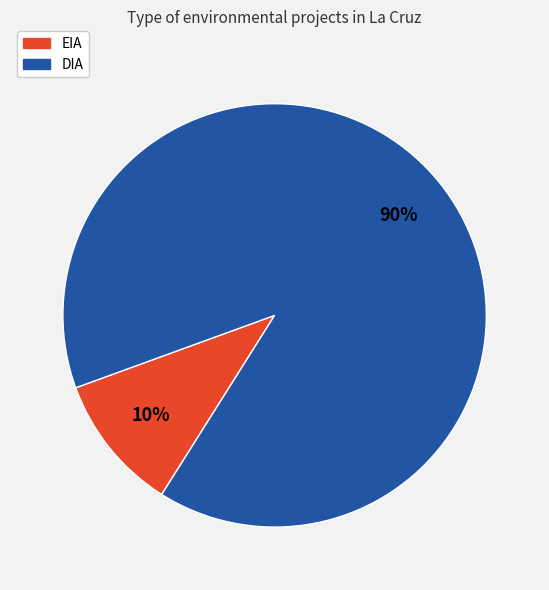

To the nearest percent, what percentage of the pie is EIA?

10%